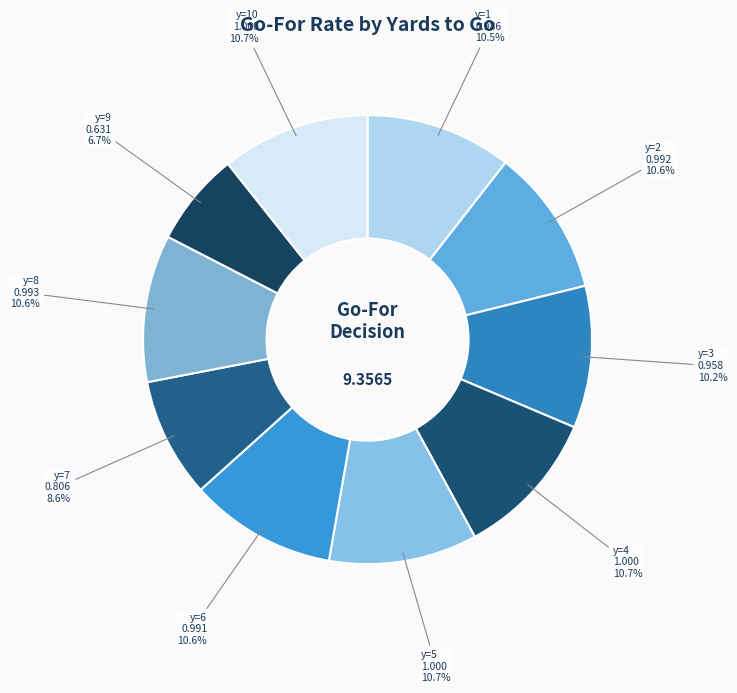

To the nearest percent, what is the average slice percentage?

10%